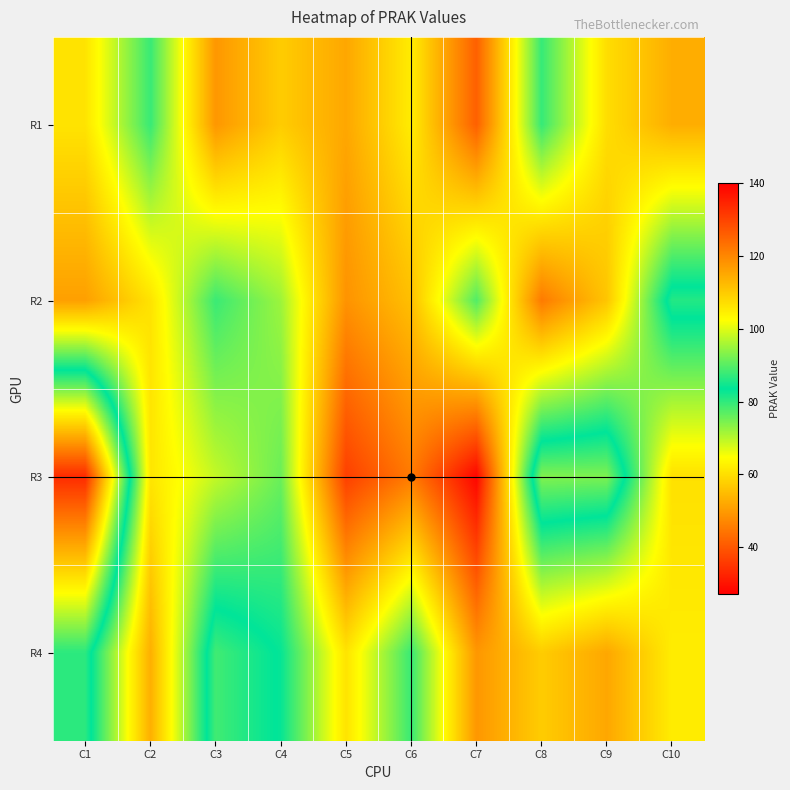

Which has a higher value, C5 or C2?

C2